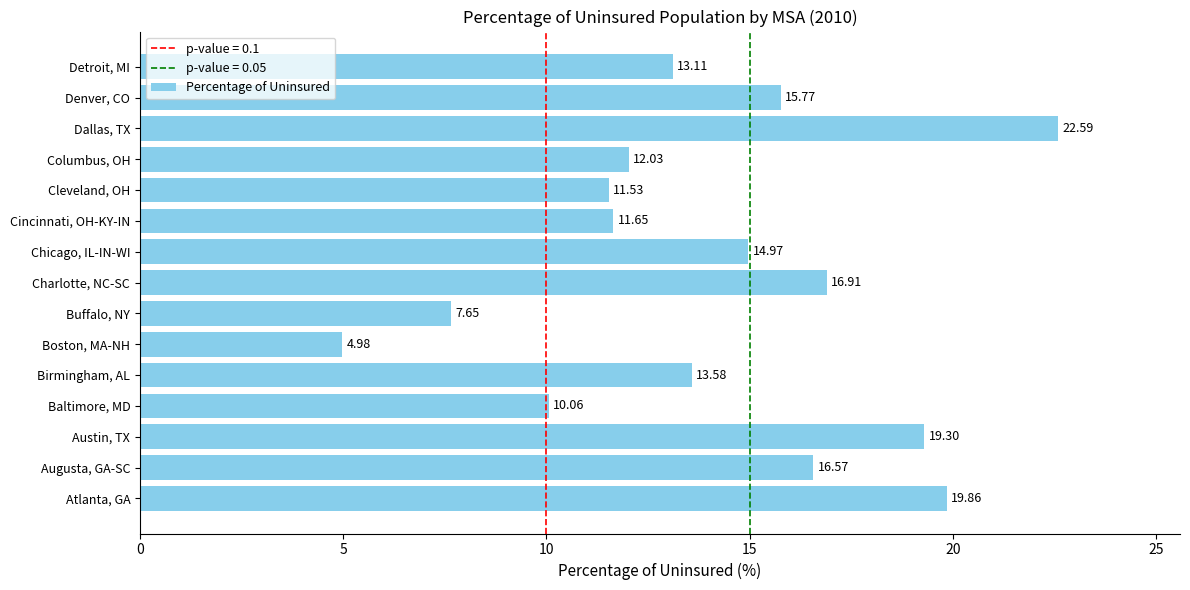

At which label is the value closest to 13?

Detroit, MI